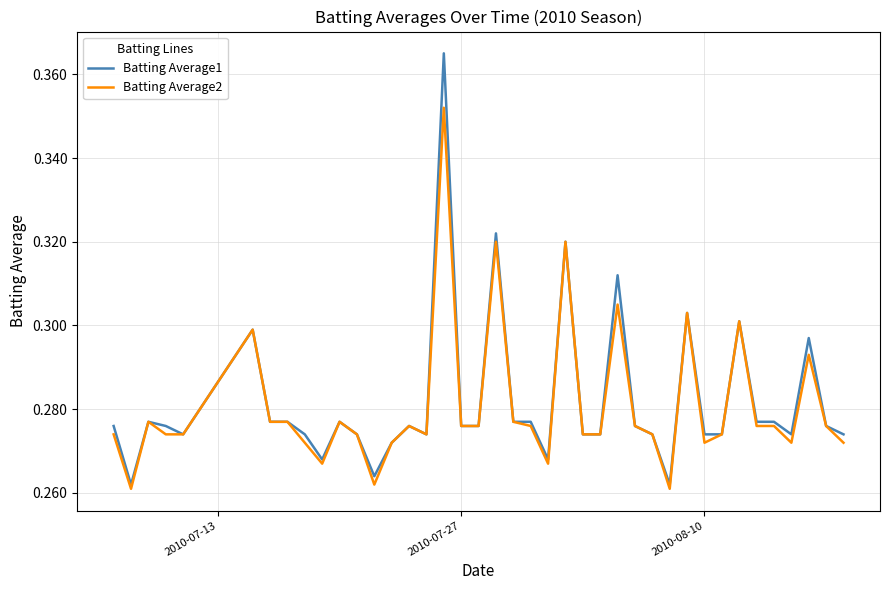

Which series has the largest total across all categories?

Batting Average1